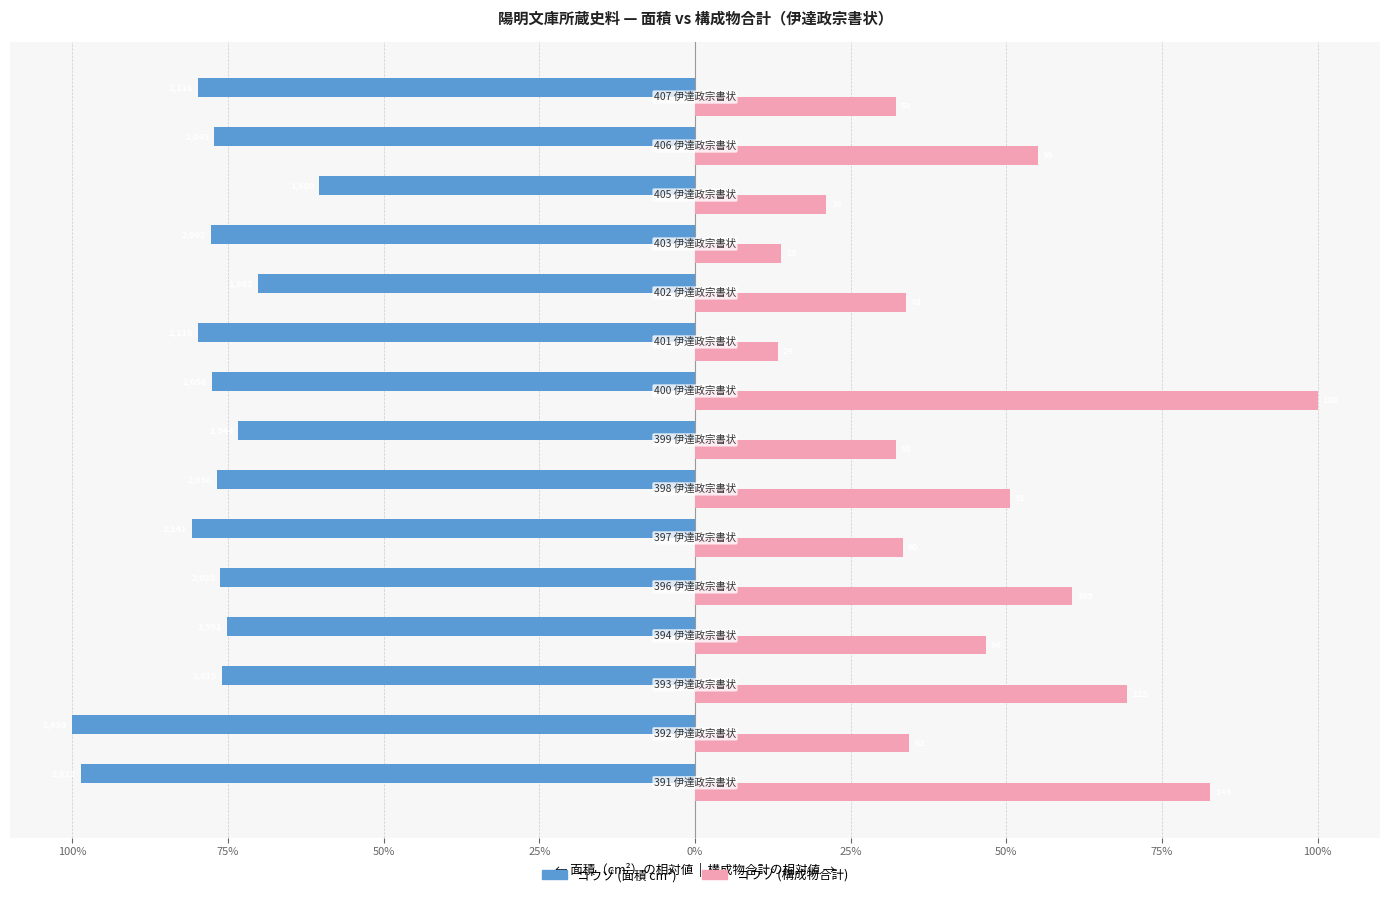

What are all the series names shown in the legend?

コウゾ (面積 cm²), コウゾ (構成物合計)